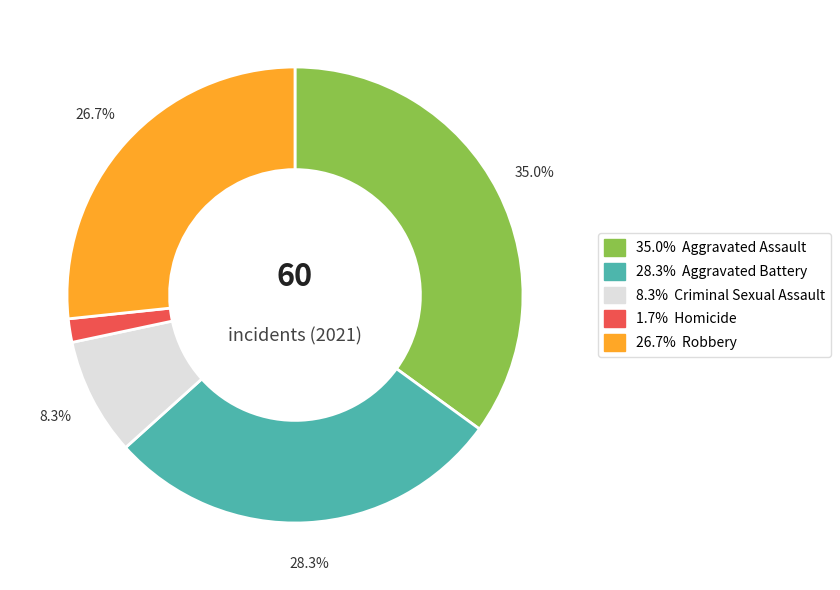

Is there any slice that represents more than half of the pie?

No